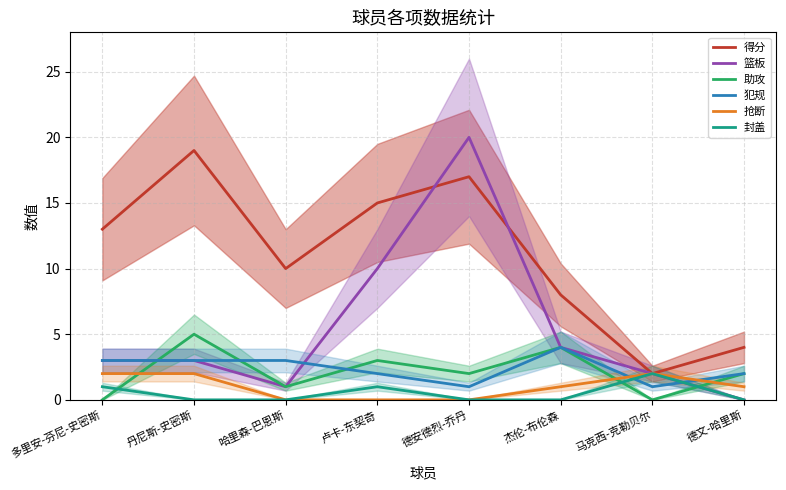

Rank the series by their maximum value, from lowest to highest.

抢断, 封盖, 犯规, 助攻, 得分, 篮板